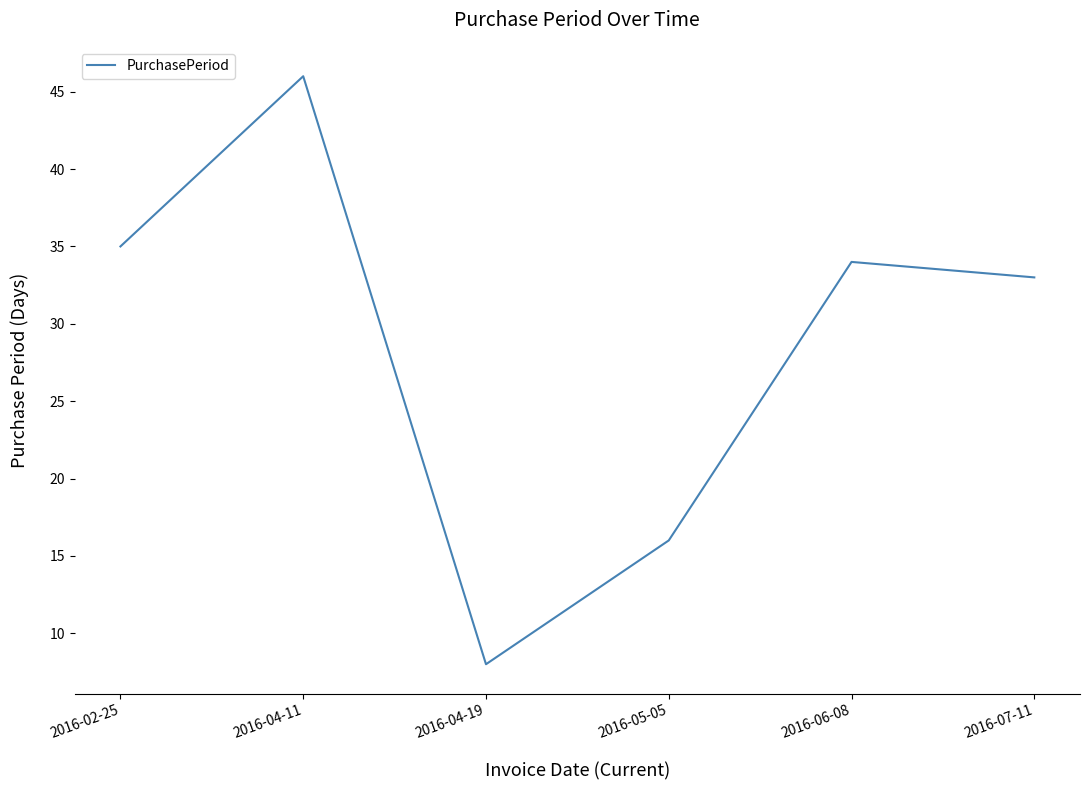

List the labels in order of value, largest first.

2016-04-11, 2016-02-25, 2016-06-08, 2016-07-11, 2016-05-05, 2016-04-19